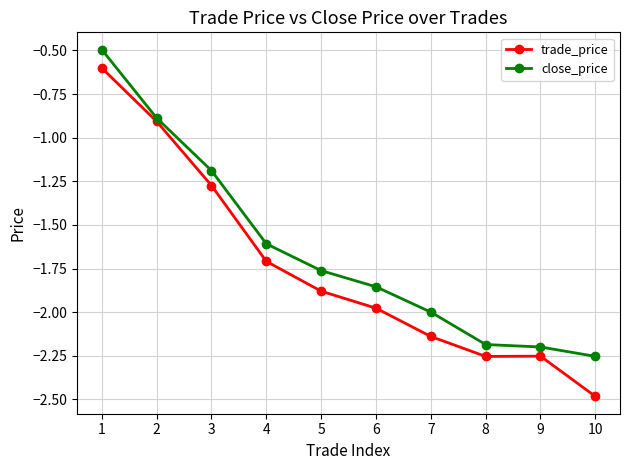

Which category has the lowest value across all series?

10